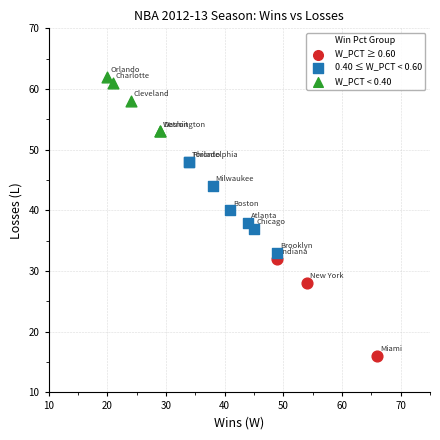

Which series contains the lowest Y value?

W_PCT ≥ 0.60